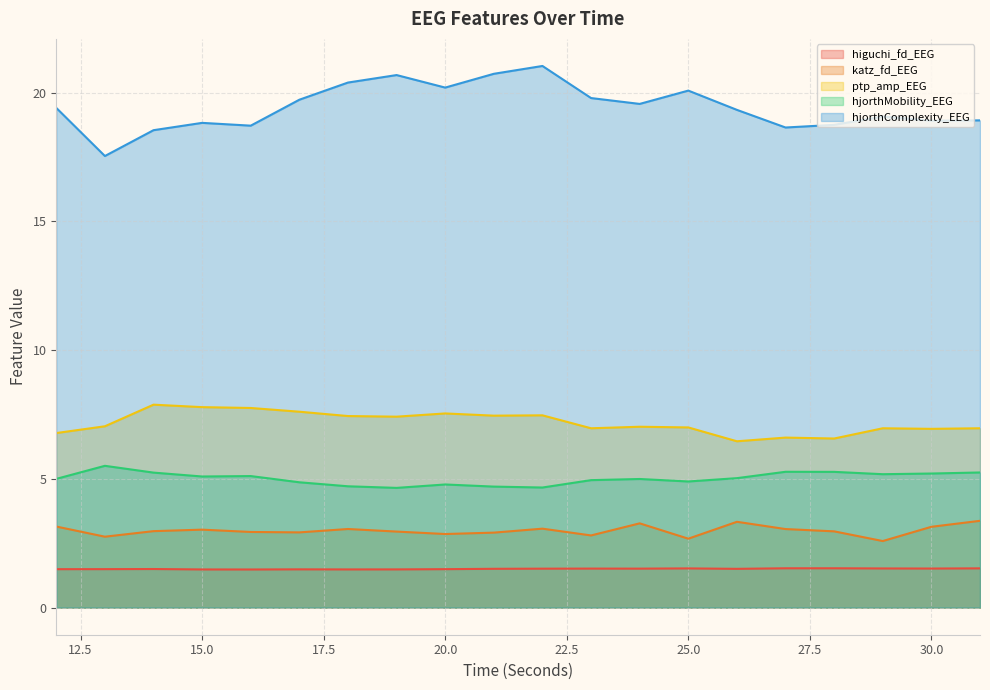

What are all the series names shown in the legend?

higuchi_fd_EEG, katz_fd_EEG, ptp_amp_EEG, hjorthMobility_EEG, hjorthComplexity_EEG